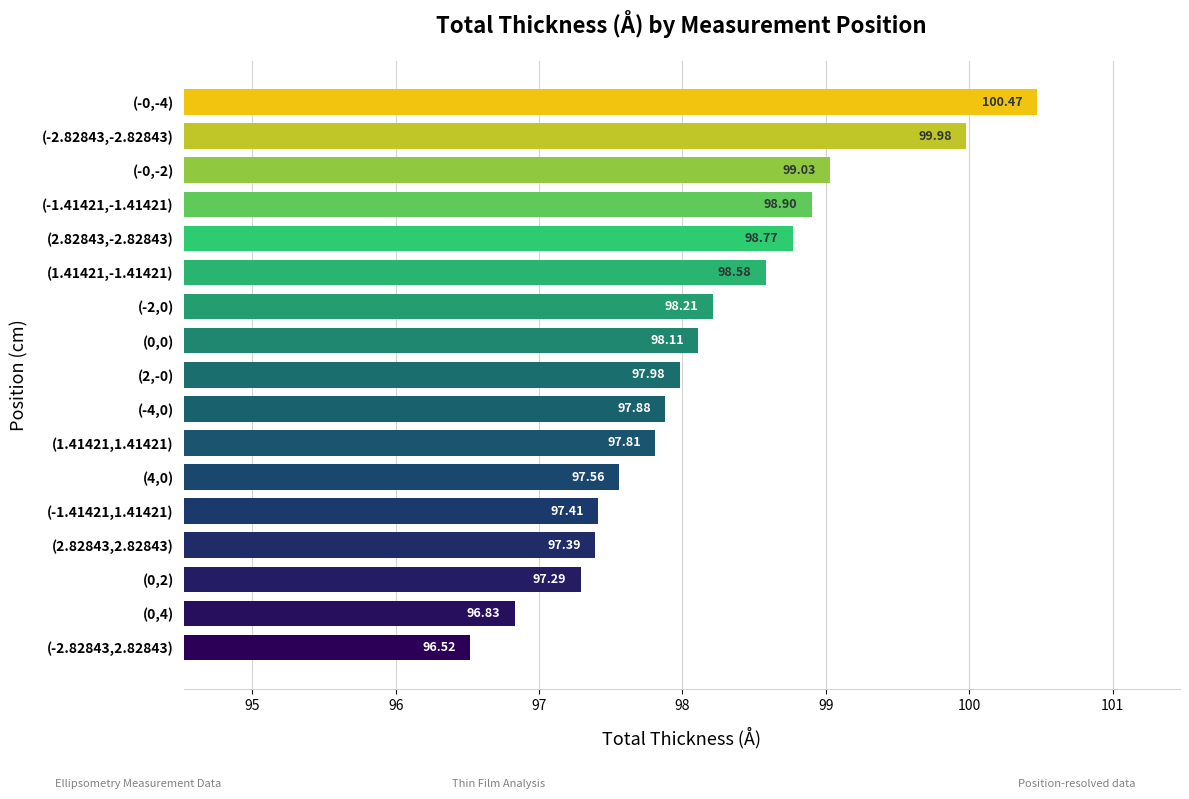

List the labels in order of value, smallest first.

(-2.82843,2.82843), (0,4), (0,2), (2.82843,2.82843), (-1.41421,1.41421), (4,0), (1.41421,1.41421), (-4,0), (2,-0), (0,0), (-2,0), (1.41421,-1.41421), (2.82843,-2.82843), (-1.41421,-1.41421), (-0,-2), (-2.82843,-2.82843), (-0,-4)